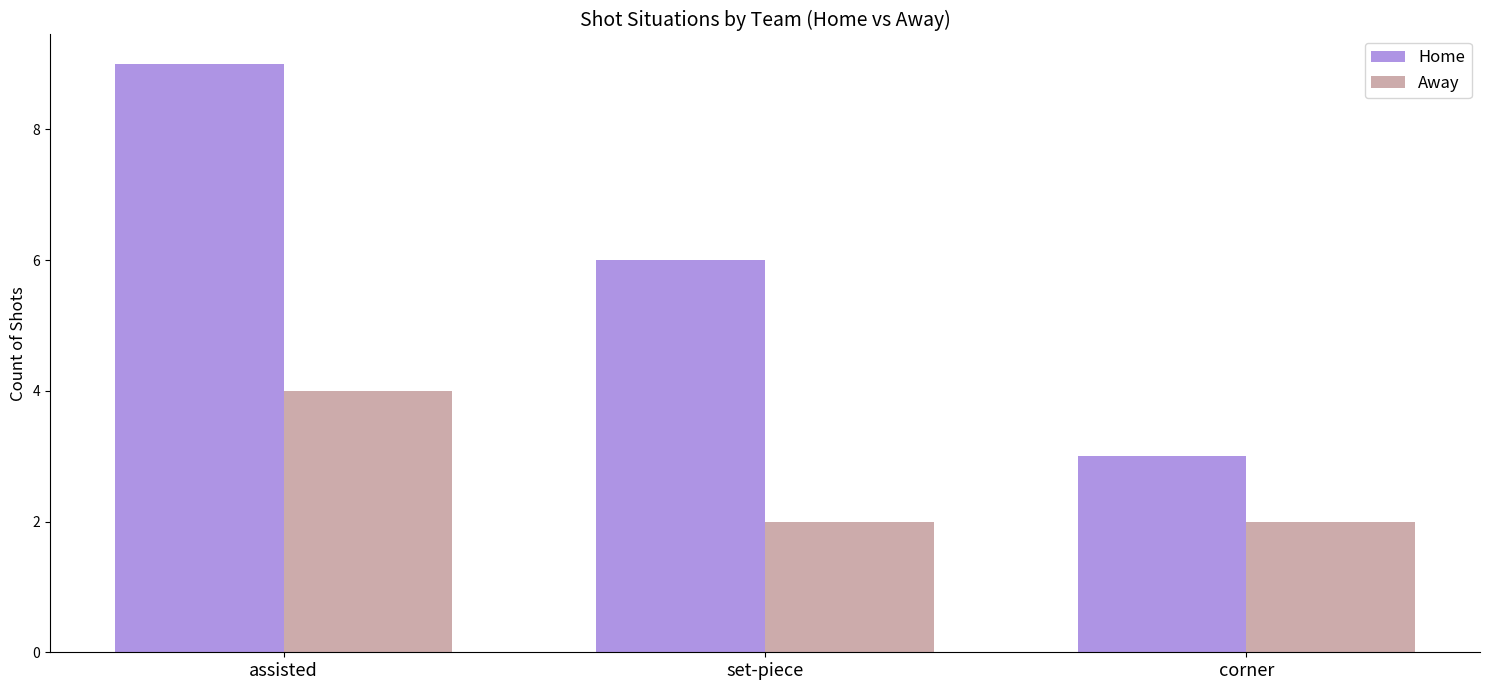

Count the number of data series in this chart.

2